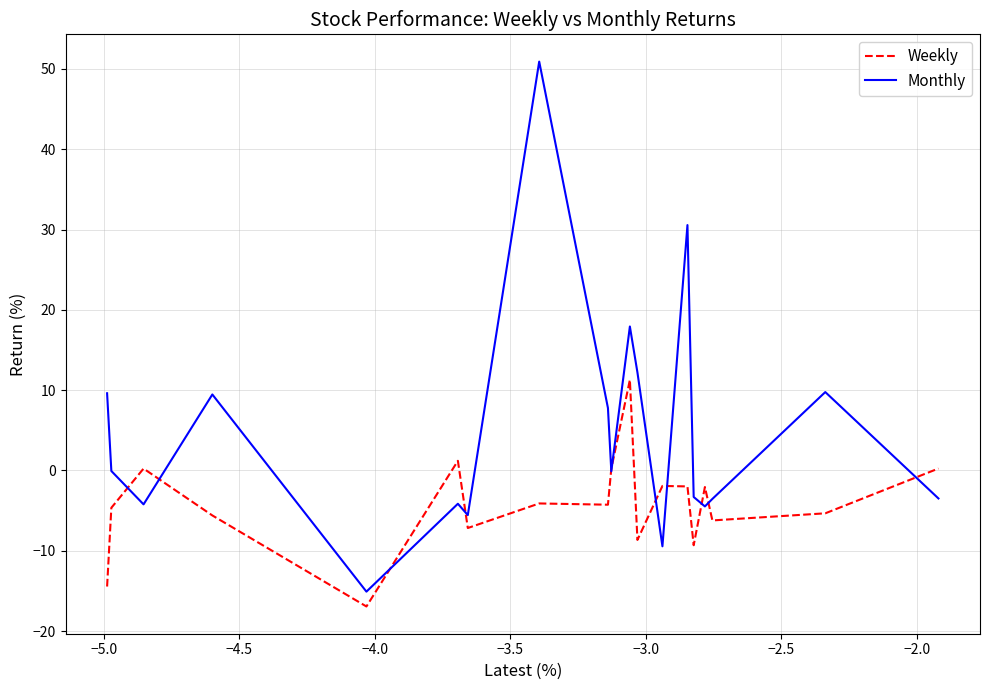

What is the minimum value shown in the chart?

-16.9